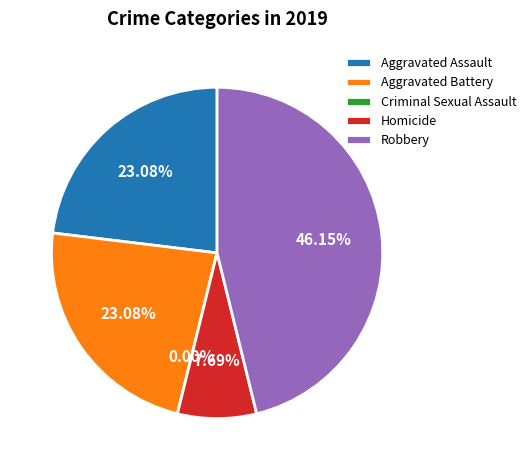

To the nearest percent, what percentage of the pie is Homicide?

8%